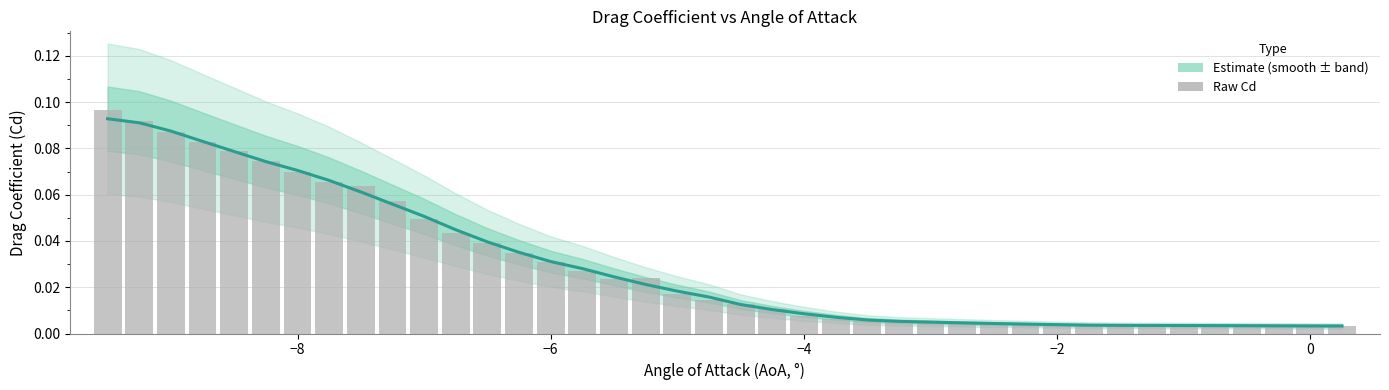

True or false: Raw Cd has a value of 0.1 at −4.

False